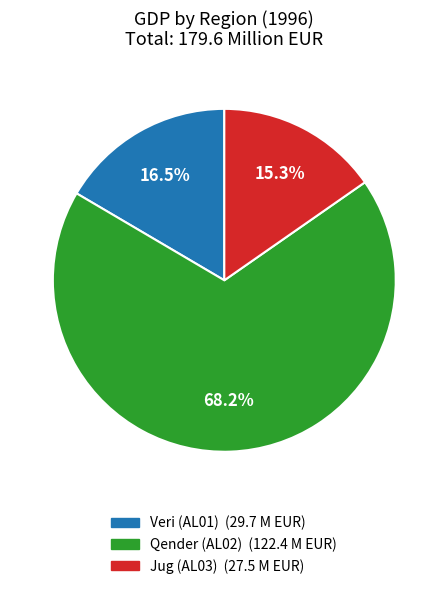

How many slices are in this pie chart?

3